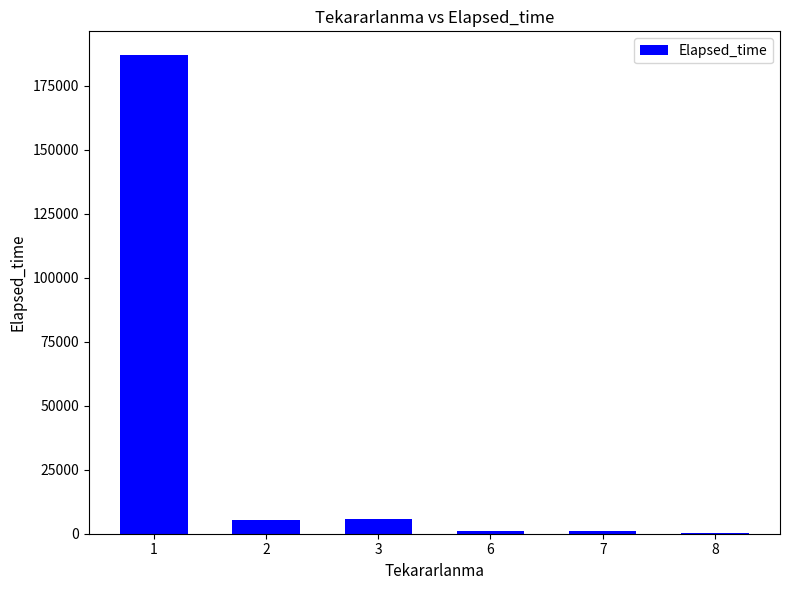

The value at 1 is 96338. True or false?

False